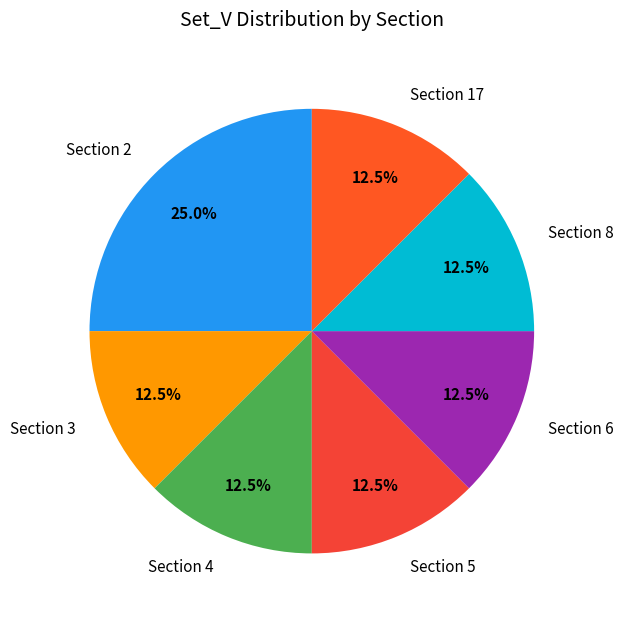

Which slice is the largest?

Section 2